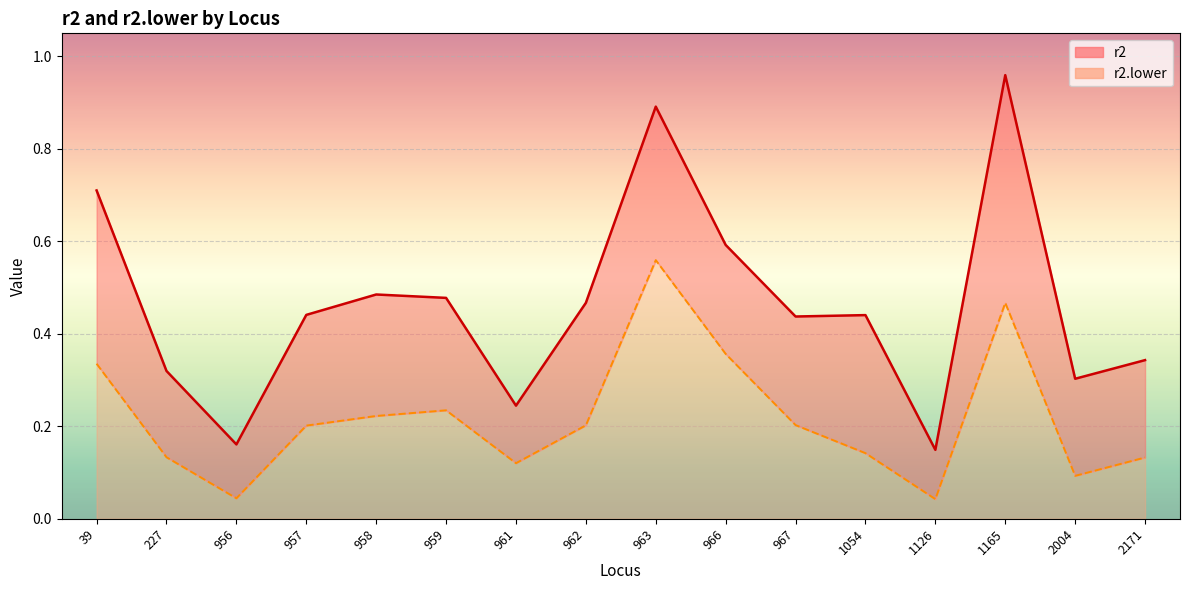

What are all the series names shown in the legend?

r2, r2.lower